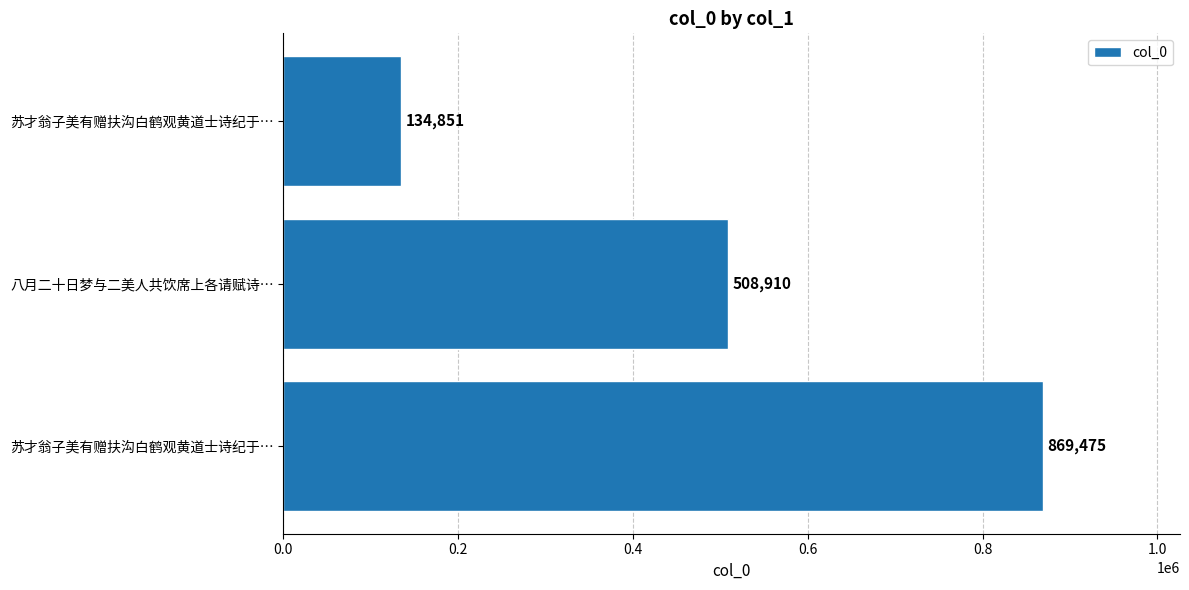

How many bars are there in total?

3